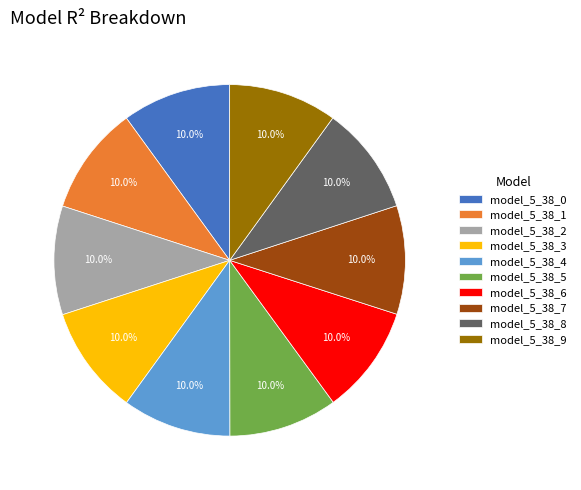

To the nearest percent, what portion does model_5_38_9 represent?

10%